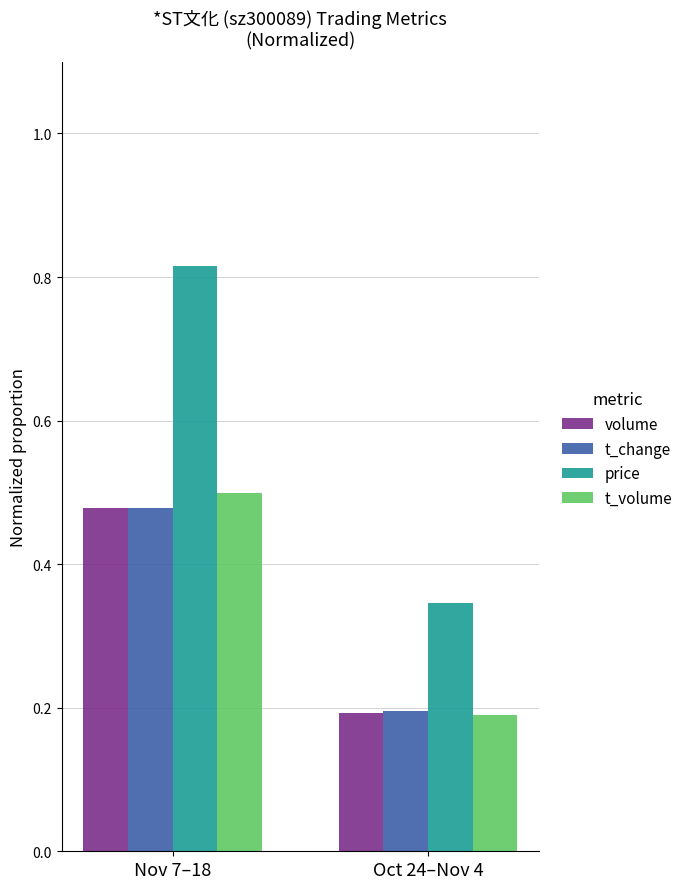

Is the value of t_change at Oct 24–Nov 4 greater than the value of volume at Nov 7–18?

No